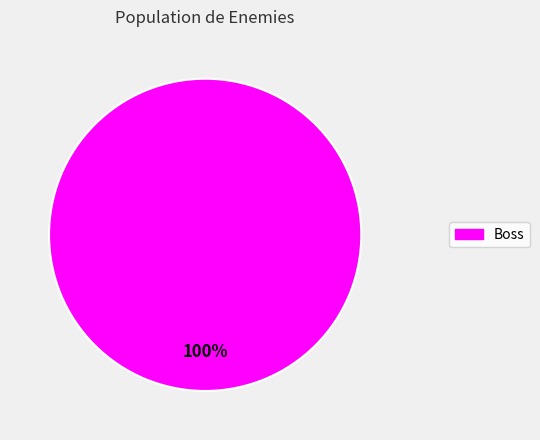

Is there a majority slice in this chart?

Yes